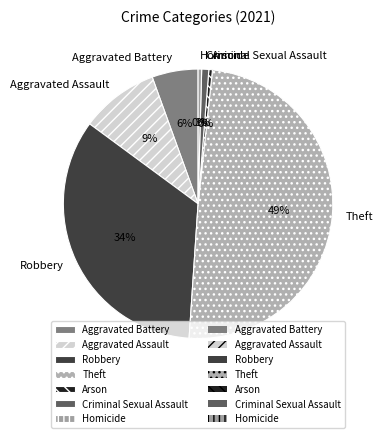

True or false: Theft accounts for 40% of the total.

False